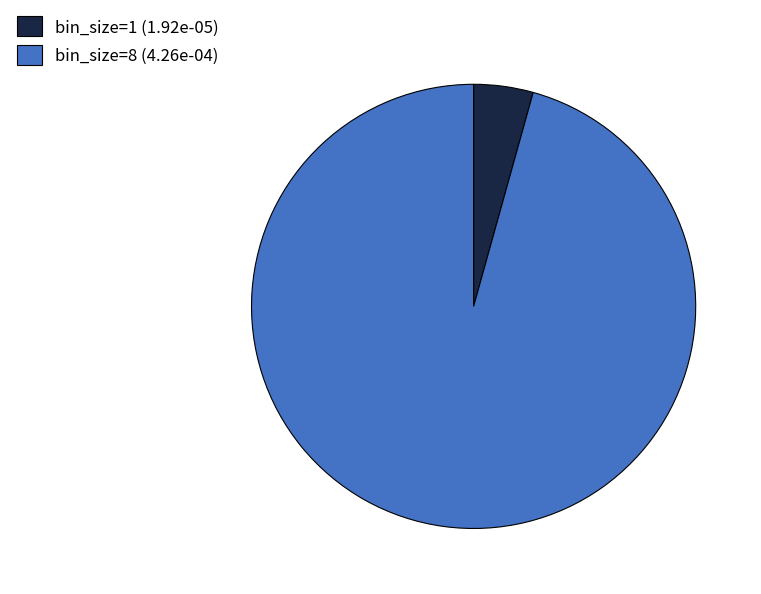

Which slice is the largest?

bin_size=8